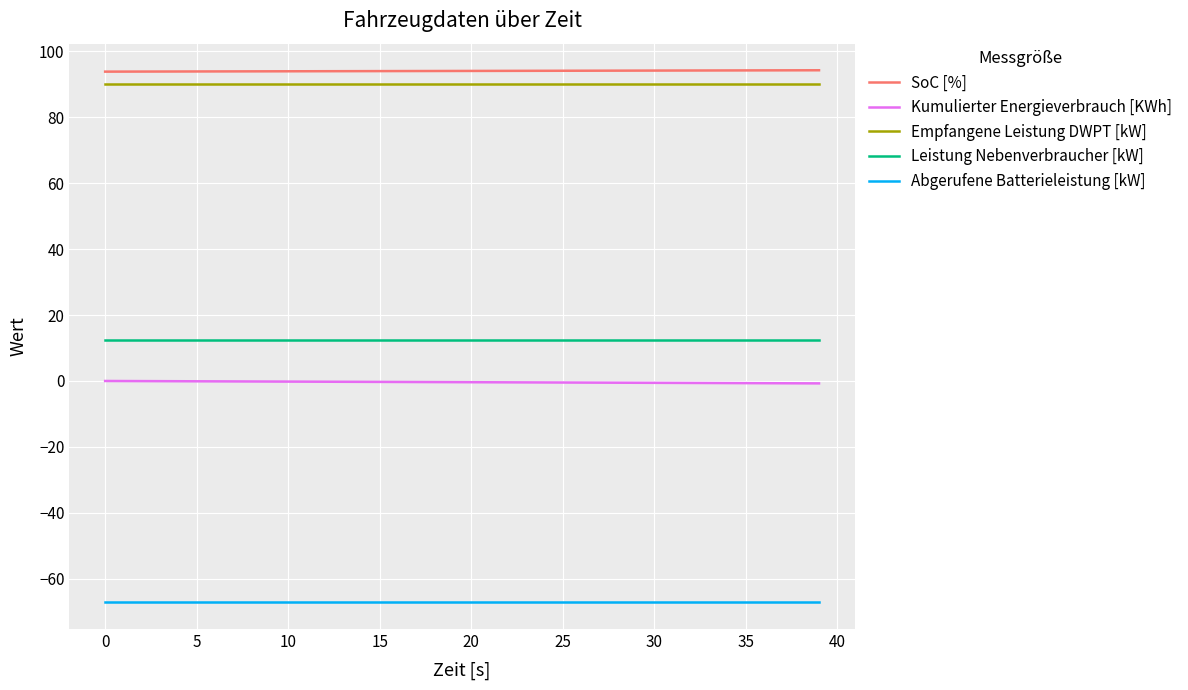

True or false: Leistung Nebenverbraucher [kW] and Kumulierter Energieverbrauch [KWh] intersect in this chart.

False